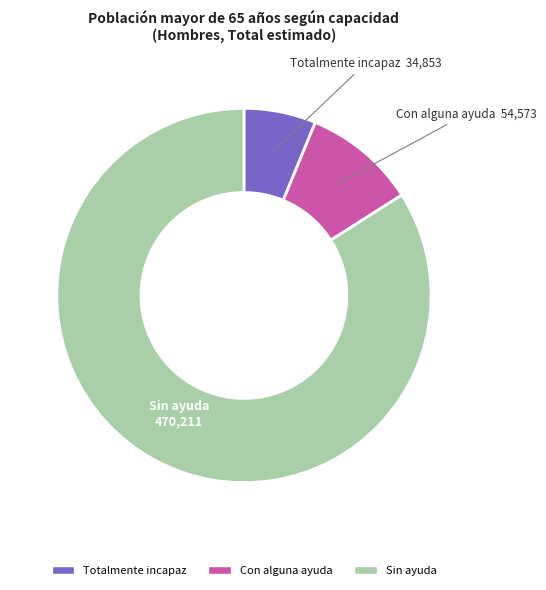

Which slice is the smallest?

Totalmente incapaz